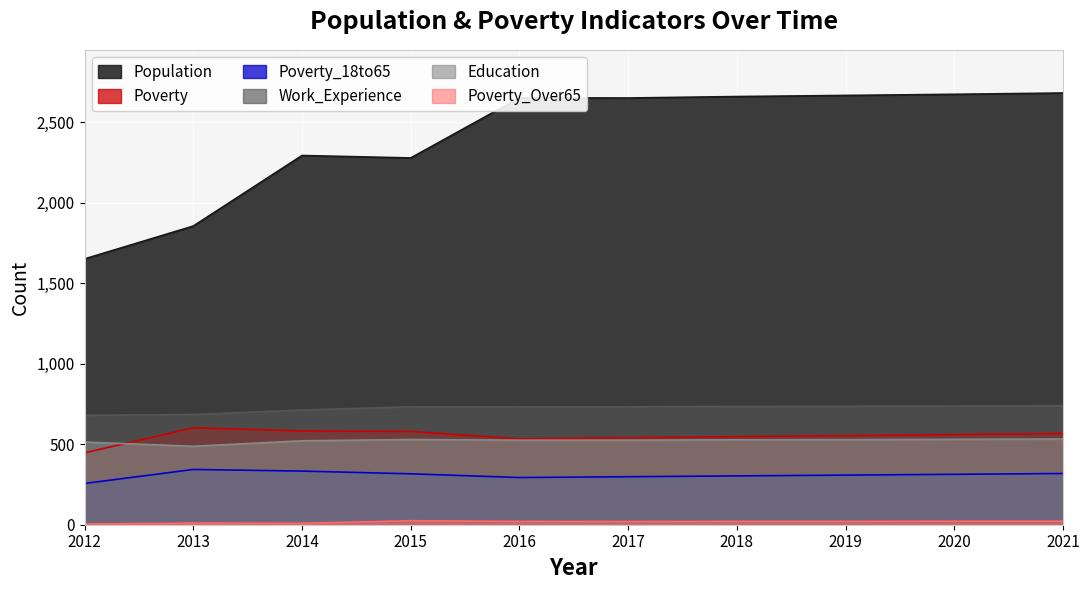

Reading left to right, transcribe all the data shown in this chart.

Population: 1650	1854	2292	2277	2650	2649	2658	2665	2672	2680
Poverty: 446	602	582	579	533	540	547	553	560	567
Poverty_18to65: 256	343	333	316	293	298	303	308	313	318
Work_Experience: 679	684	712	732	732	732	734	735	737	739
Education: 513	487	521	529	525	525	527	528	530	532
Poverty_Over65: 5	10	9	25	21	20	21	21	22	22